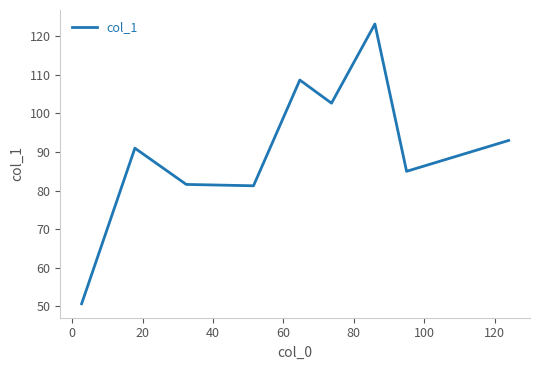

What is the smallest value displayed?

50.7